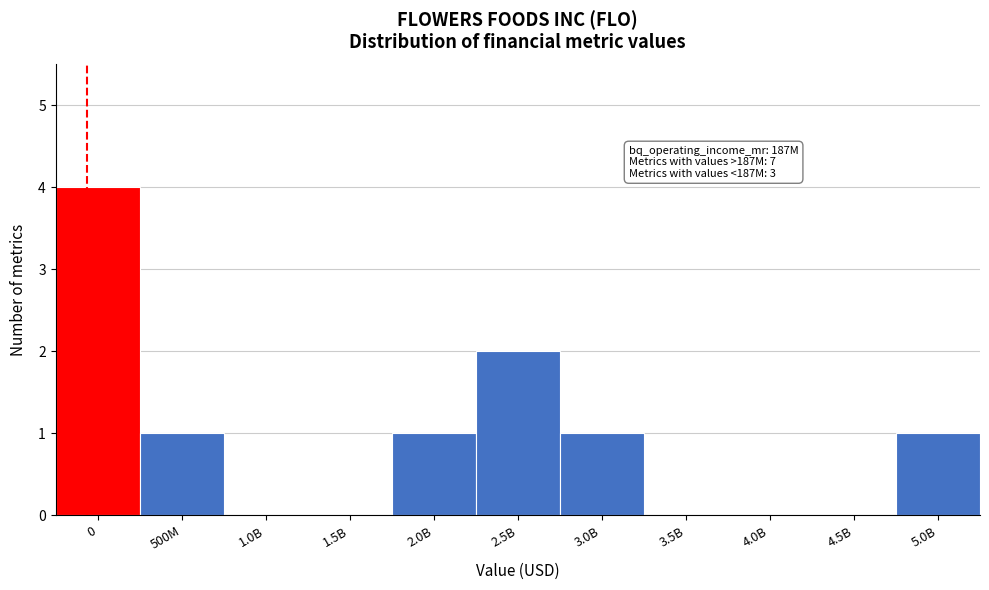

Reading left to right, what are all the values shown in this chart?

0=4	500M=1	1.0B=0	1.5B=0	2.0B=1	2.5B=2	3.0B=1	3.5B=0	4.0B=0	4.5B=0	5.0B=1